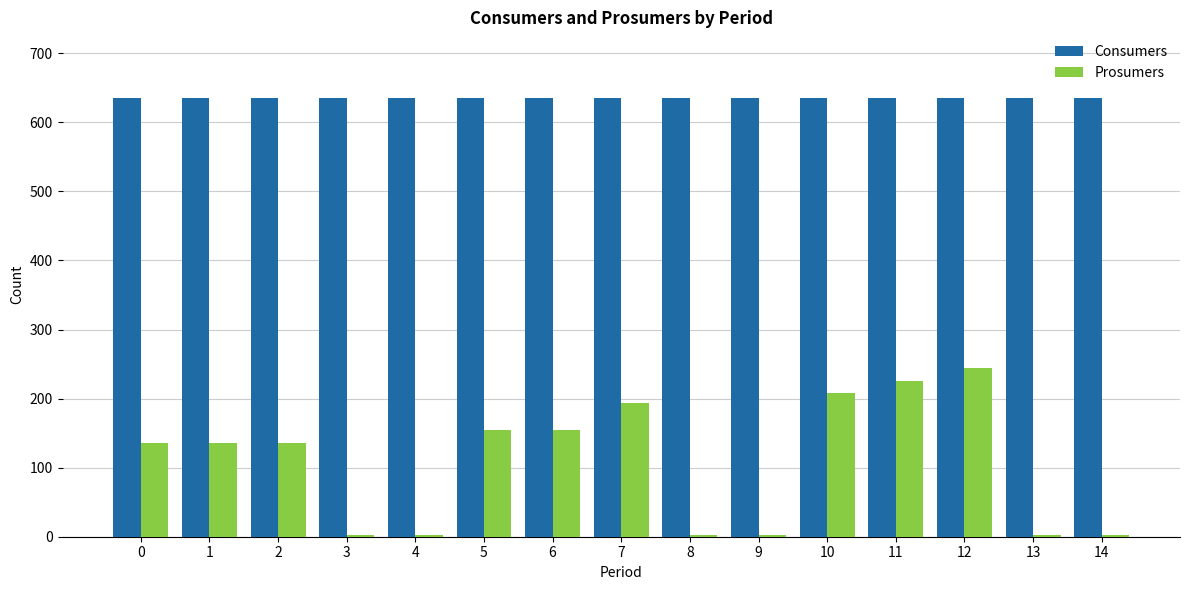

What is the highest value of the Prosumers series?

244